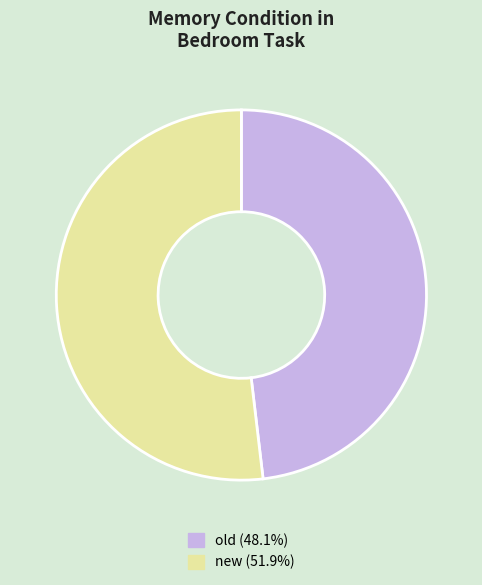

Is the sum of old and new greater than half?

Yes